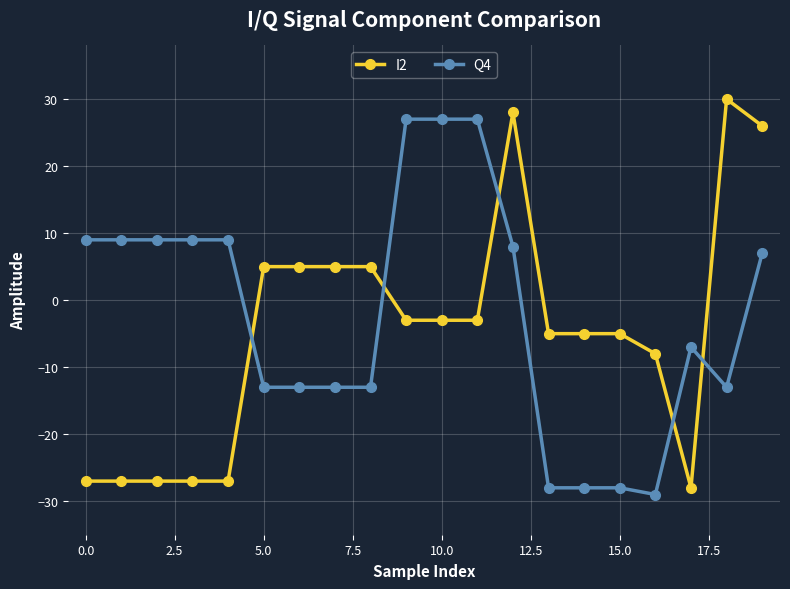

What is the value of the I2 point at the 11th from the left?

-3